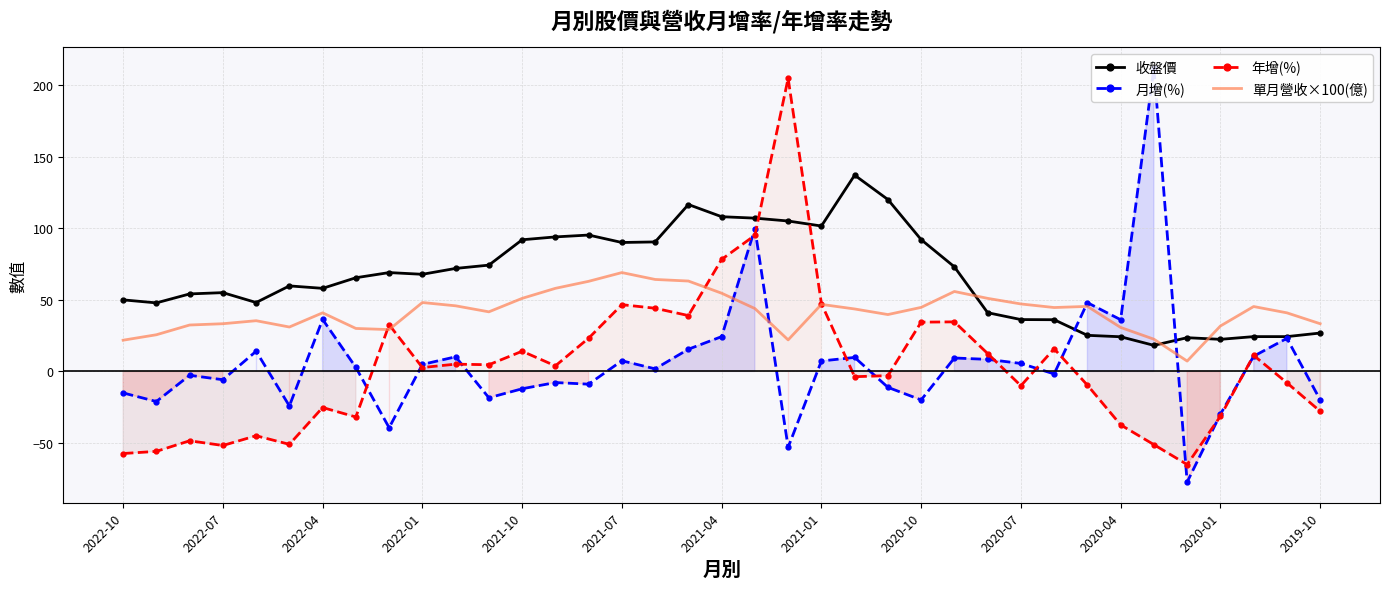

What is the minimum value for 收盤價?

18.2